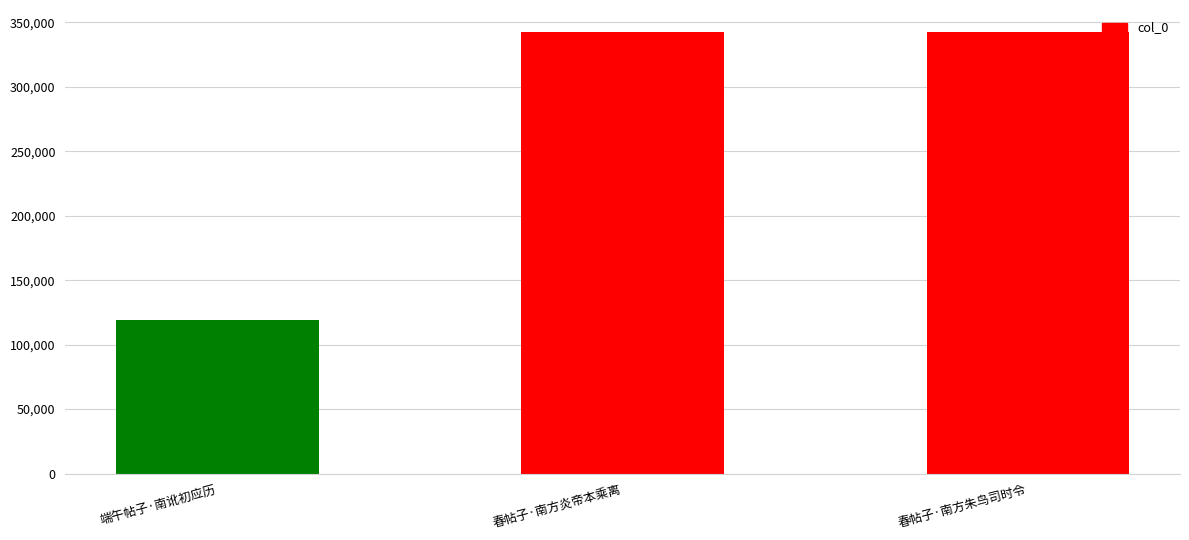

What is the smallest value displayed?

118826